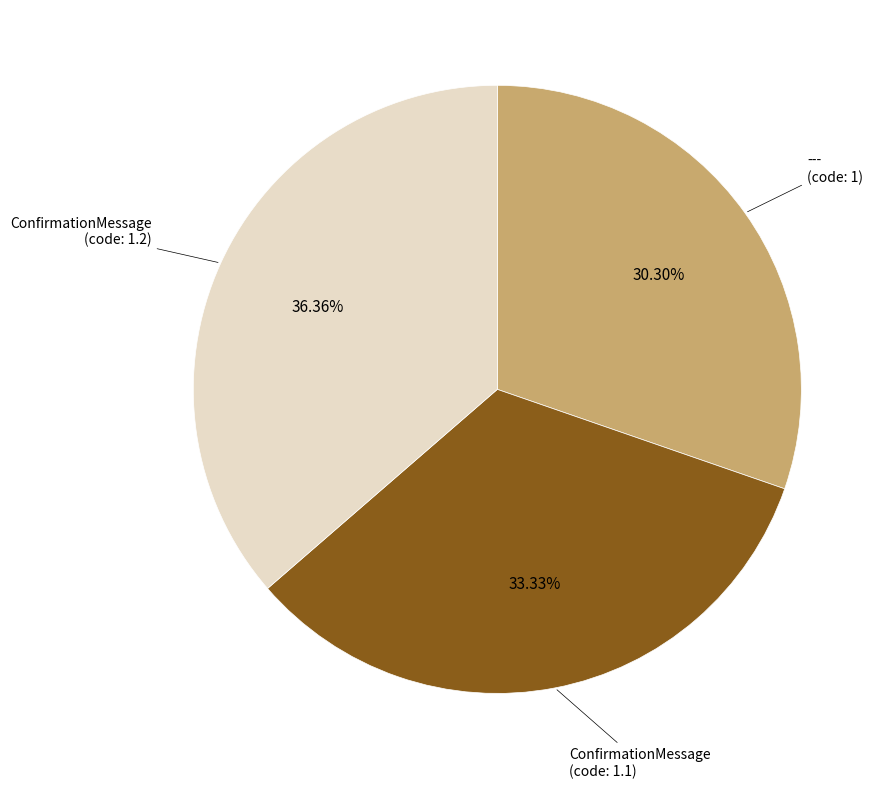

Is there any slice that represents more than half of the pie?

No